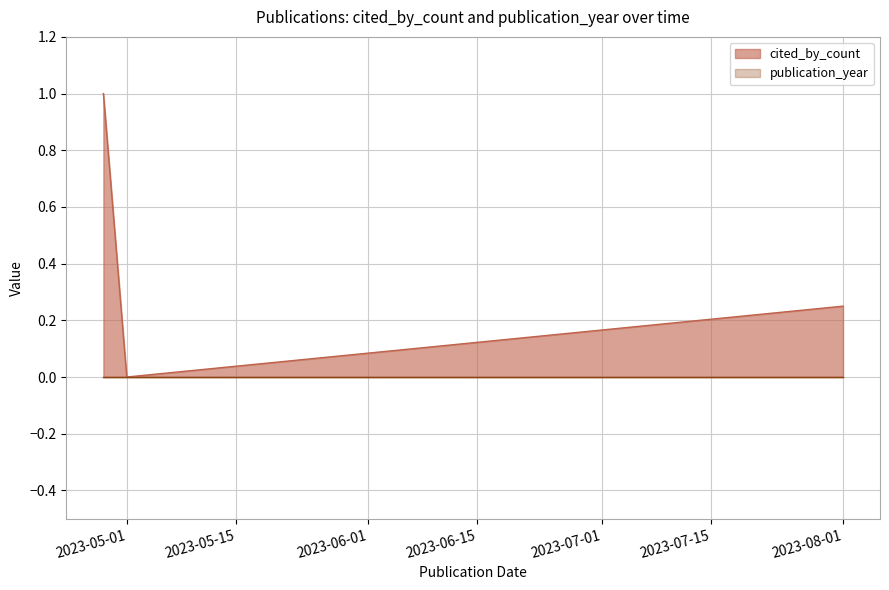

At which label is the value closest to 0?

2023-05-01